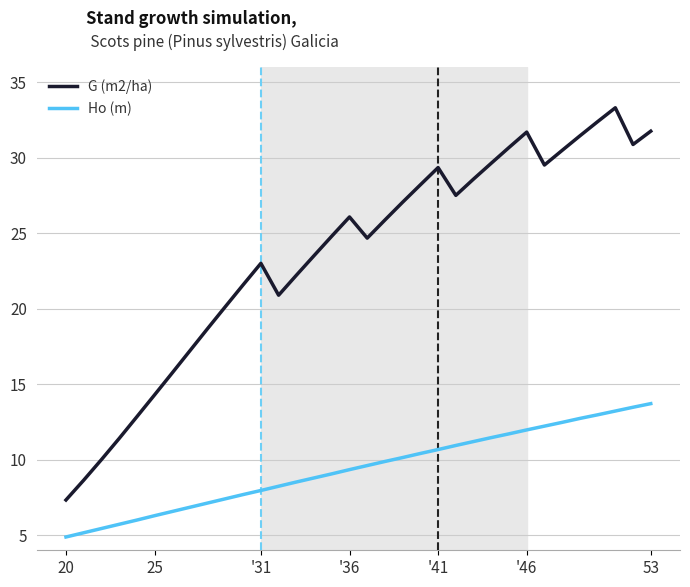

Which series has the widest spread of values?

G (m2/ha)